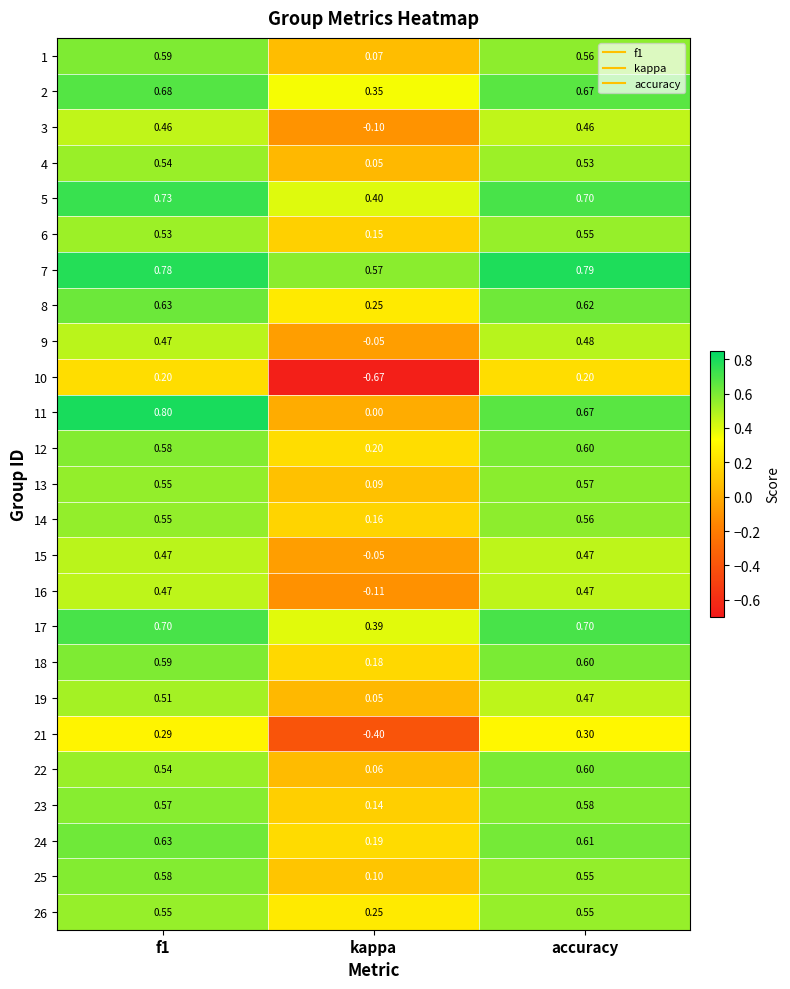

Which category has the highest value in the 22 series?

accuracy